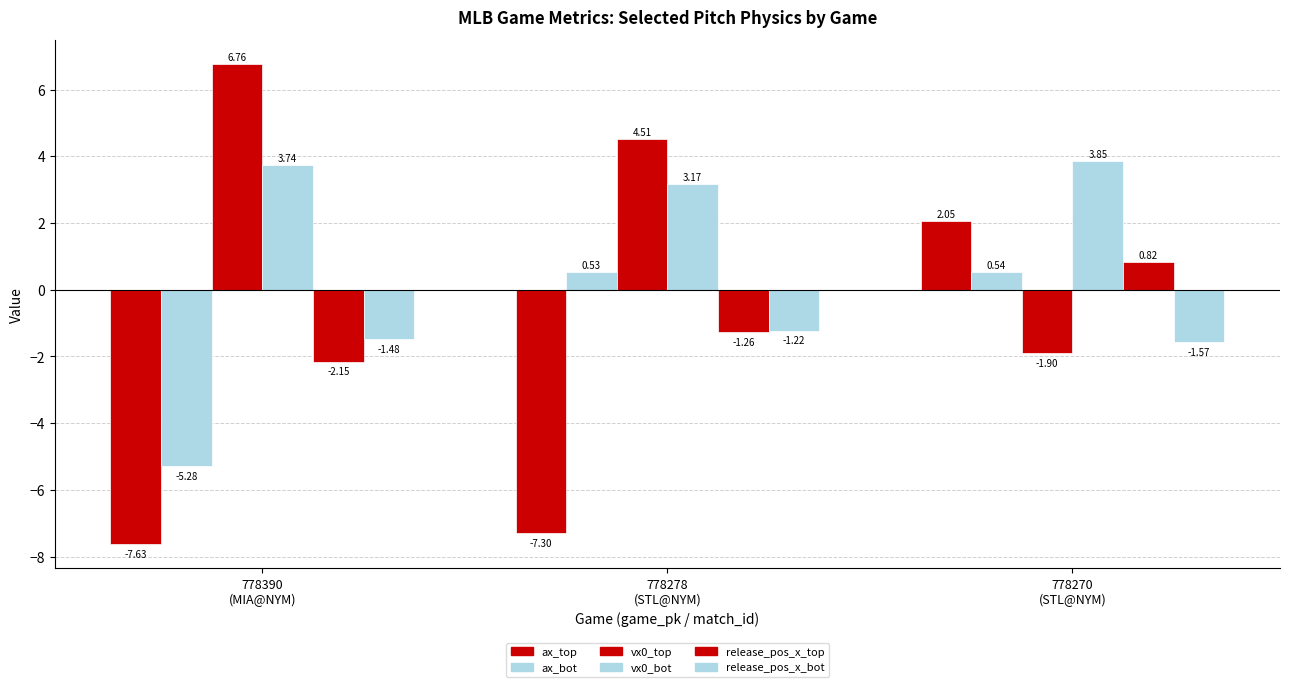

How many distinct data groups are displayed?

6